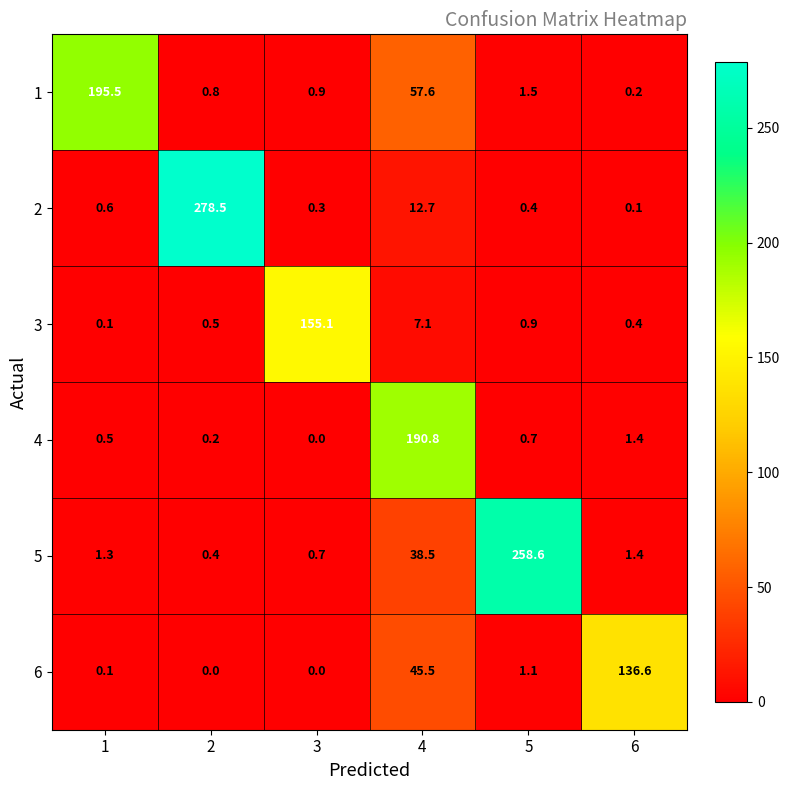

The 4 series shows 45.3 at 4. True or false?

False